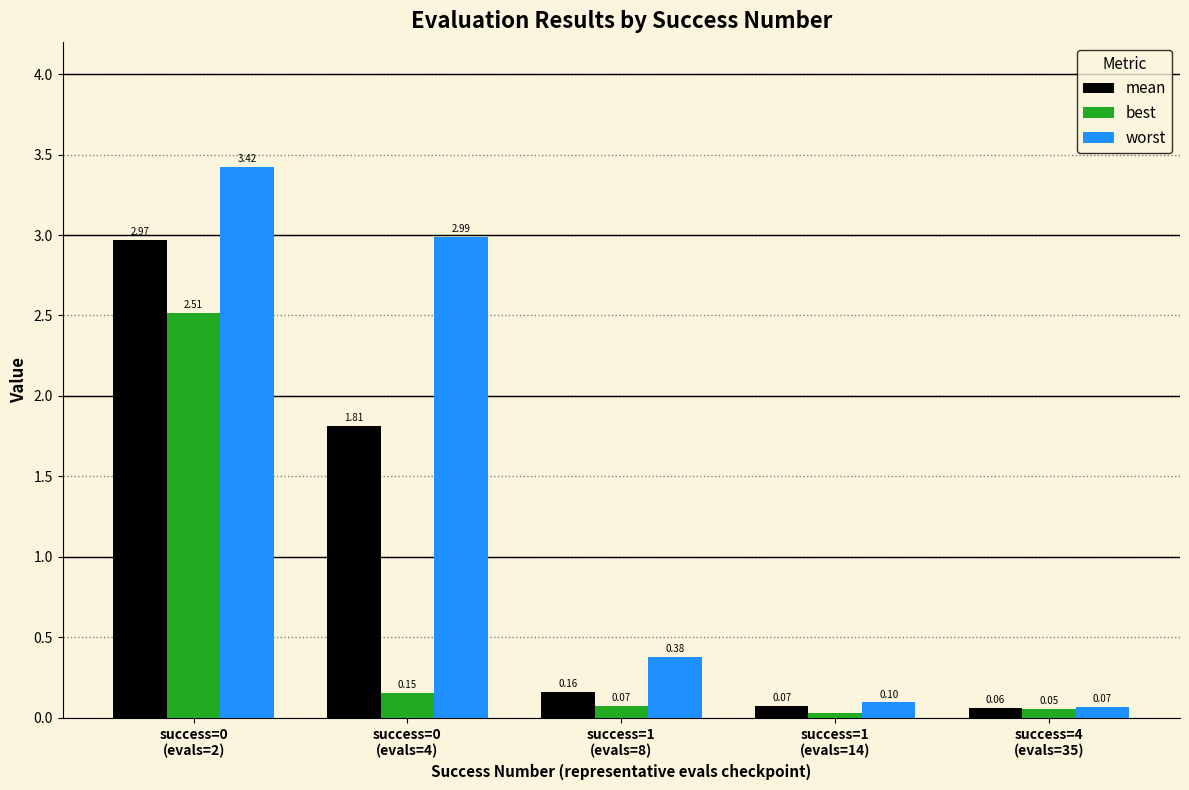

What position from the left is success=0
(evals=4)?

2